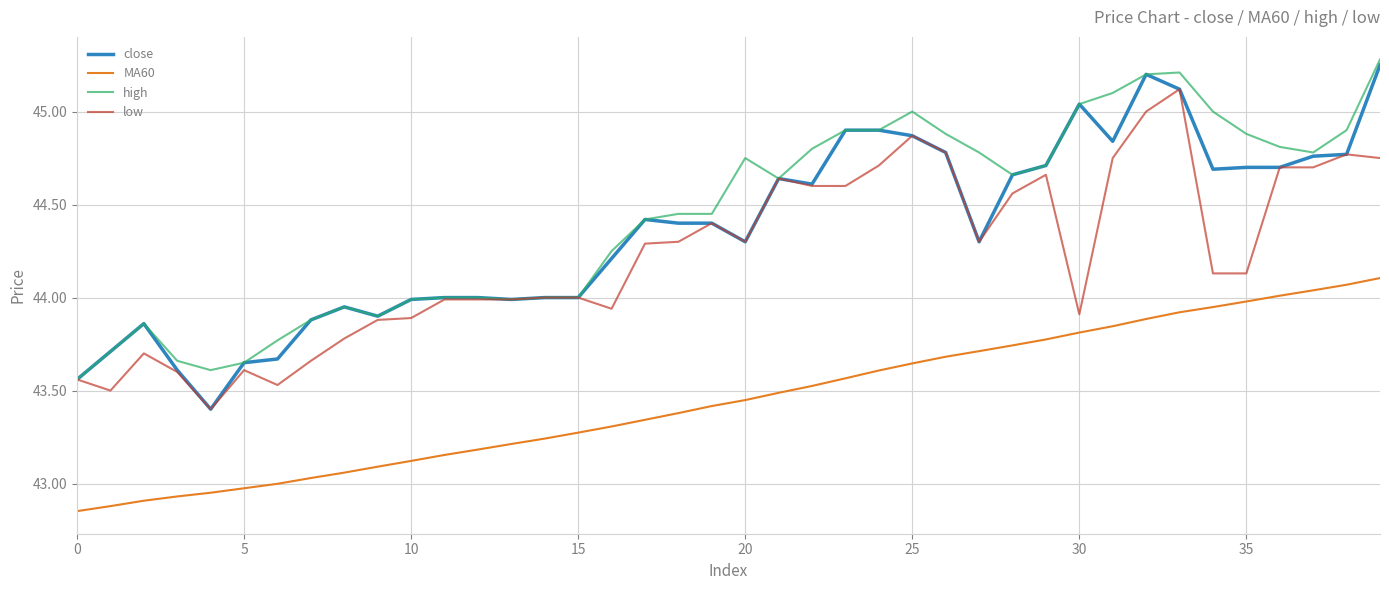

True or false: MA60 and high intersect in this chart.

False